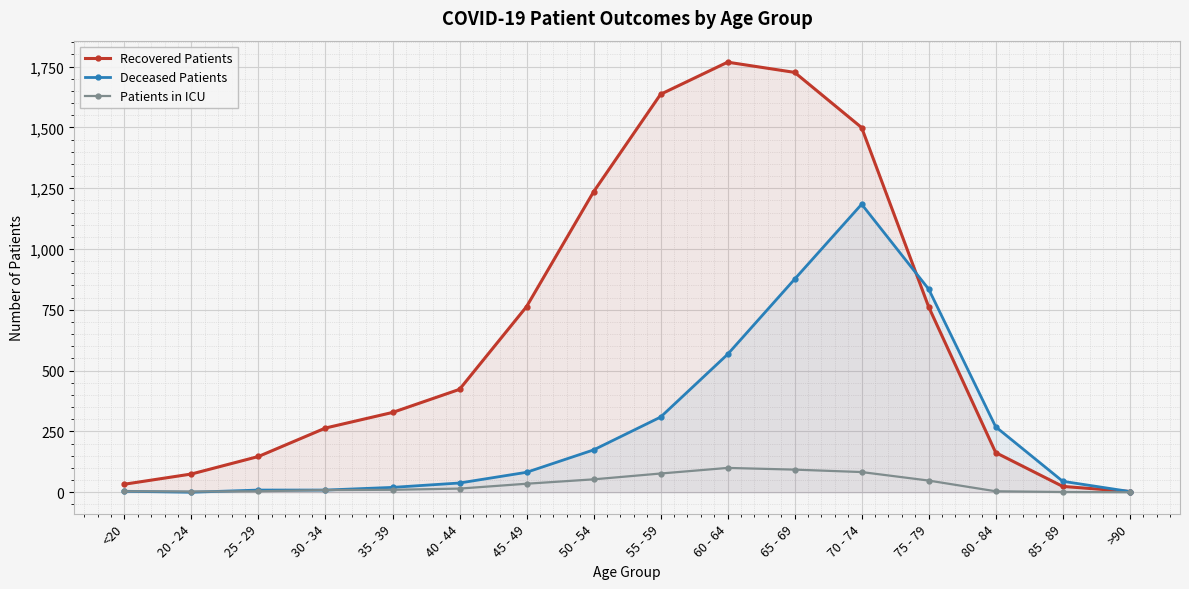

Read the Deceased Patients value at 55 - 59, to the nearest 50.

300